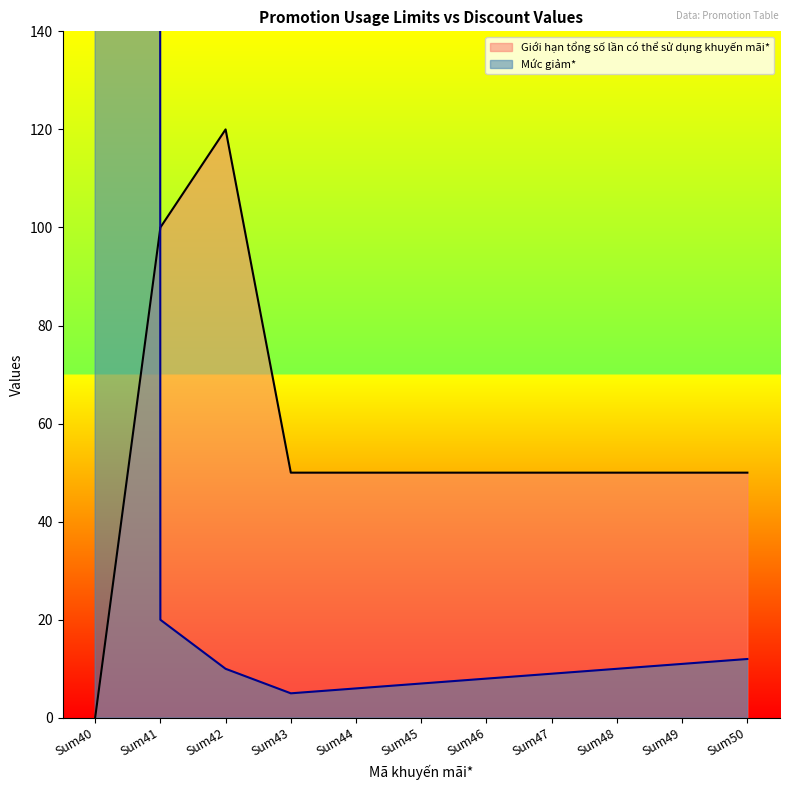

What value does the Giới hạn tổng số lần có thể sử dụng khuyến mãi* series have at Sum48, to the nearest 5?

50